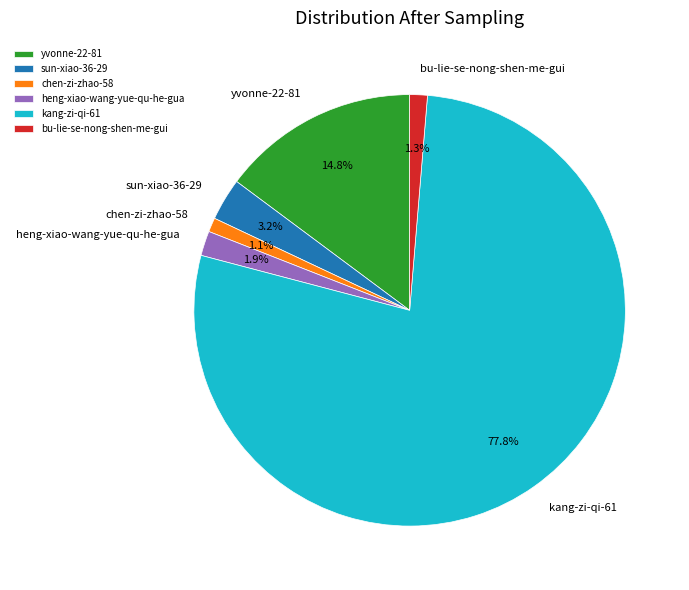

Does any single category account for the majority?

Yes